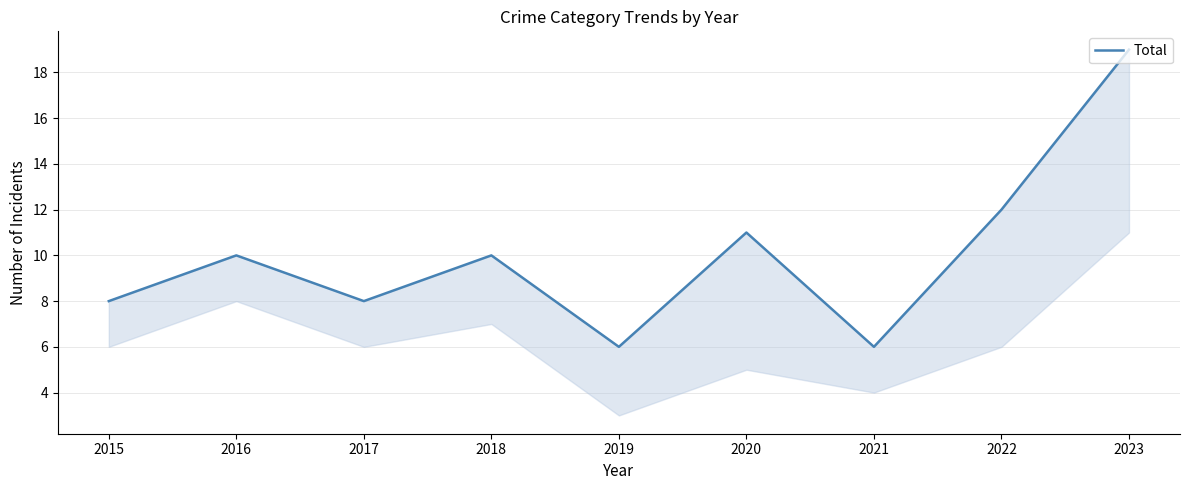

Rank the categories by value from lowest to highest.

2019, 2021, 2015, 2017, 2016, 2018, 2020, 2022, 2023